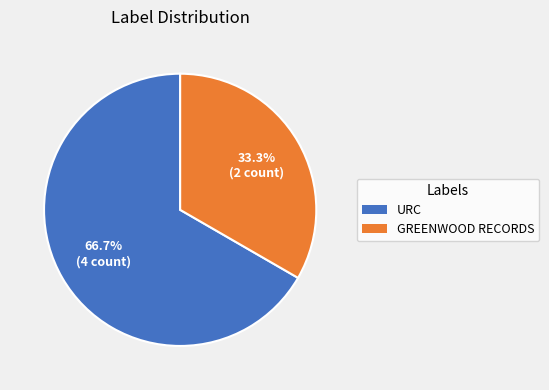

Does any single category account for the majority?

Yes